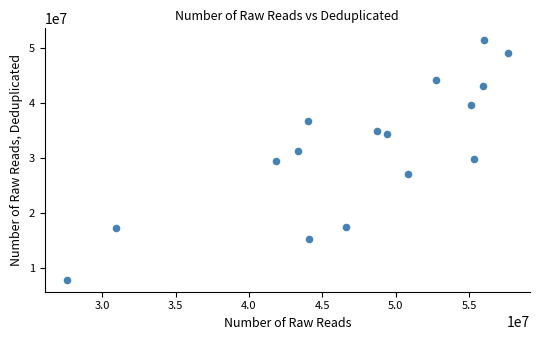

What is the range of X values (max minus min)?

30072801